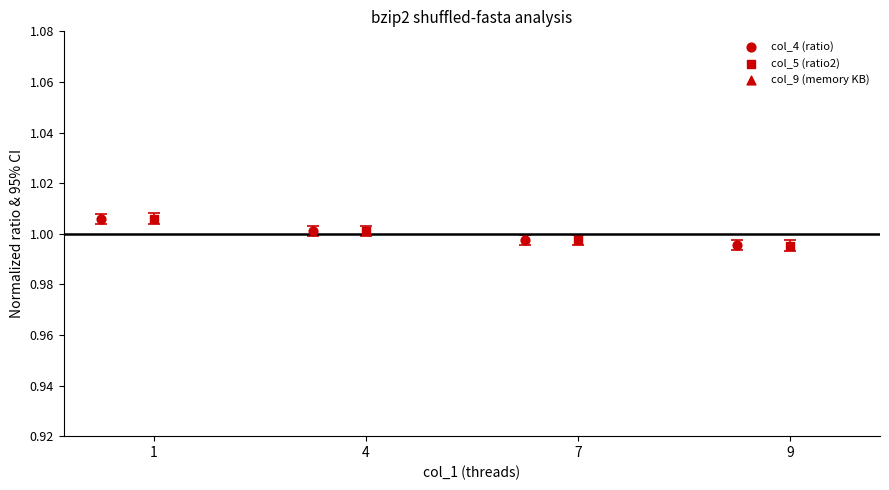

At how many categories does at least one series exceed 0?

4